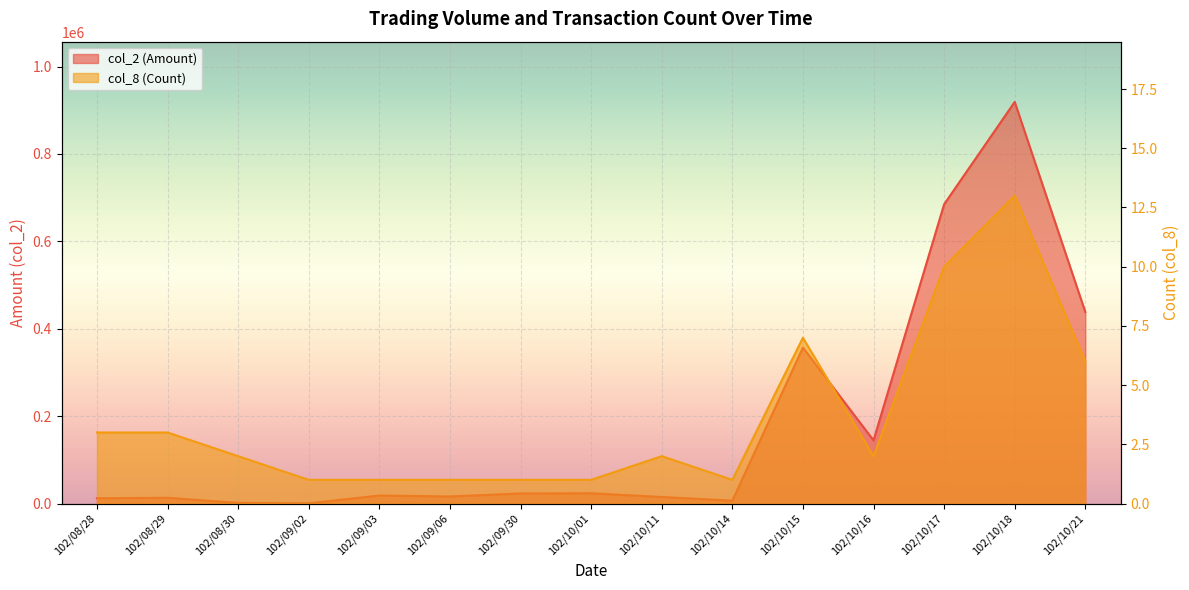

Count the number of data series in this chart.

2